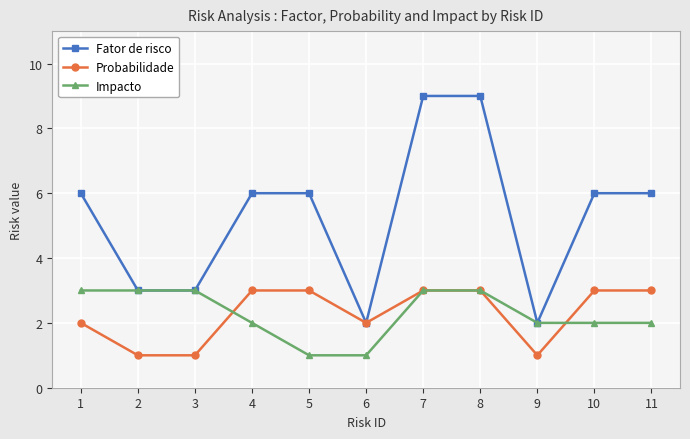

What is the sum of all Fator de risco values?

58